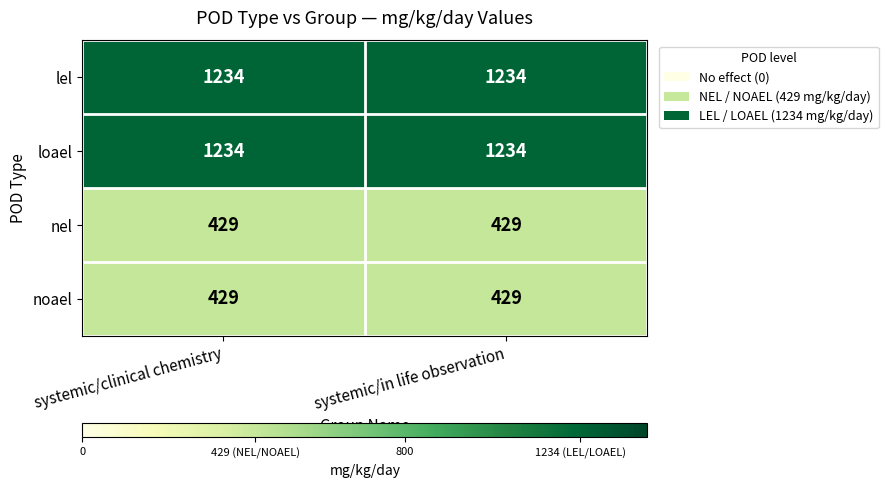

What is the greatest value displayed?

1234